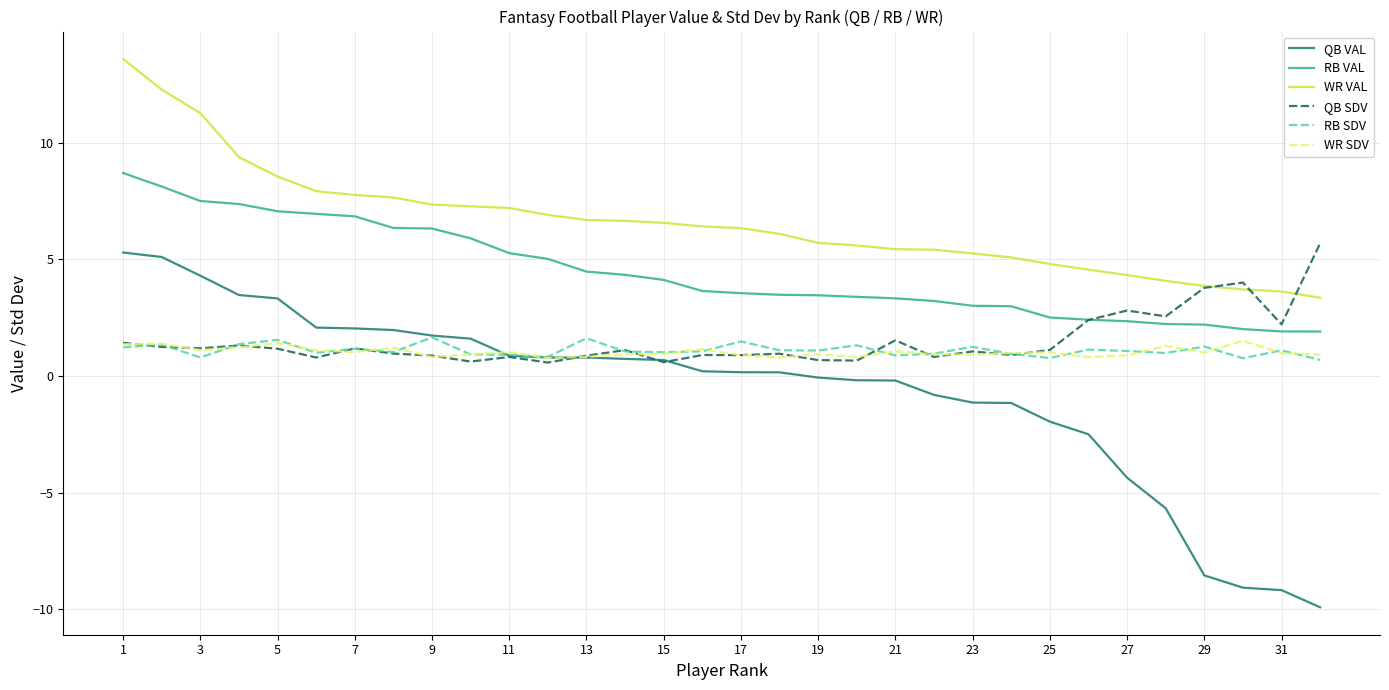

Which series has the largest total across all categories?

WR VAL